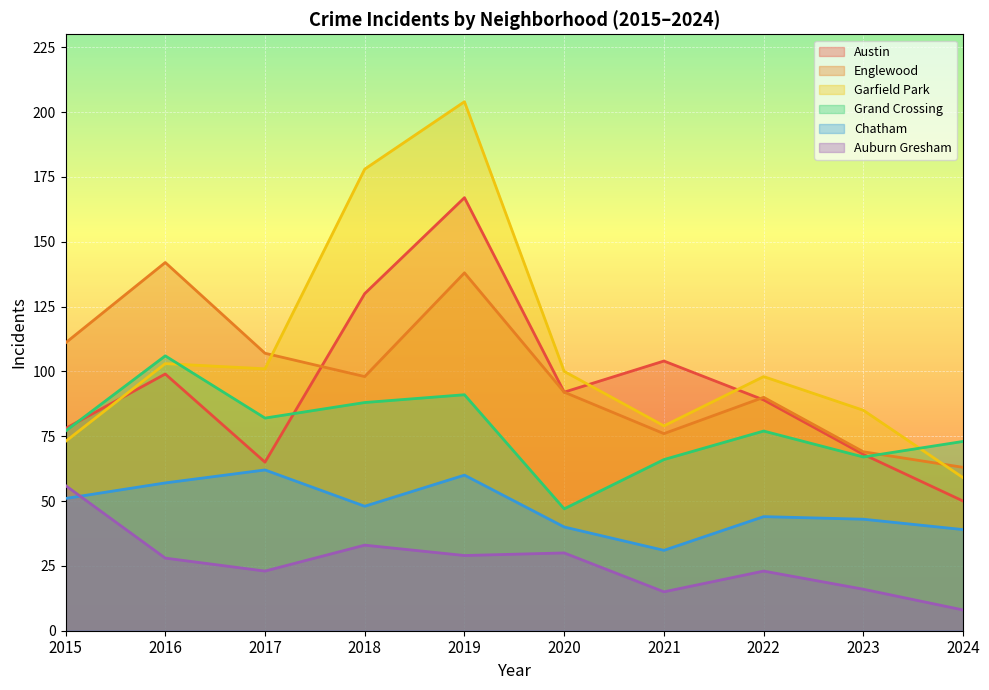

At how many categories does at least one series exceed 145?

2